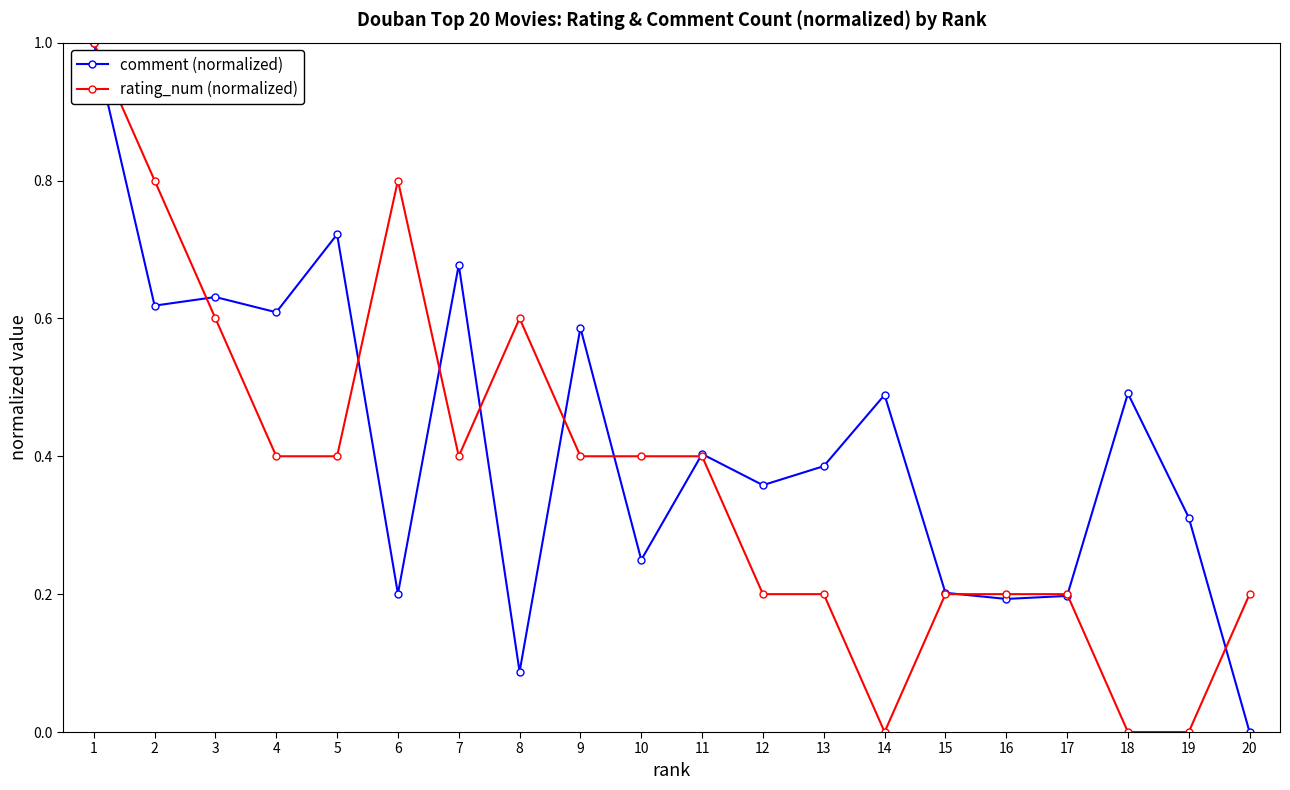

What is the difference between the maximum and minimum values in the comment (normalized) series?

1.0